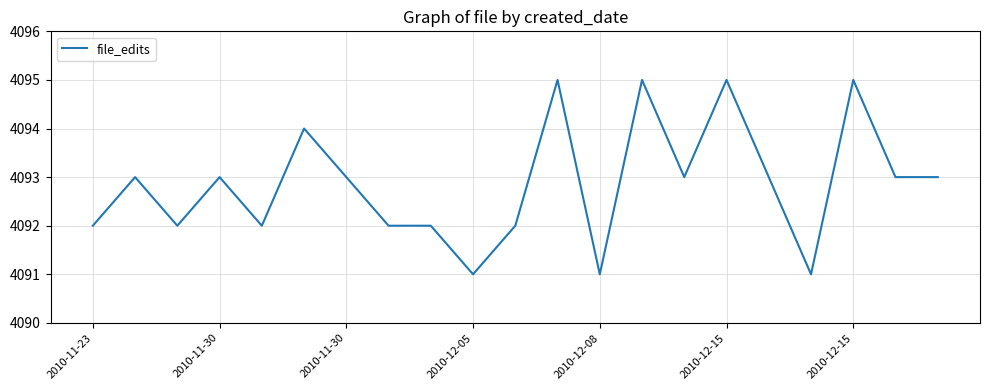

Count the values in the range 4092 to 4093.

13